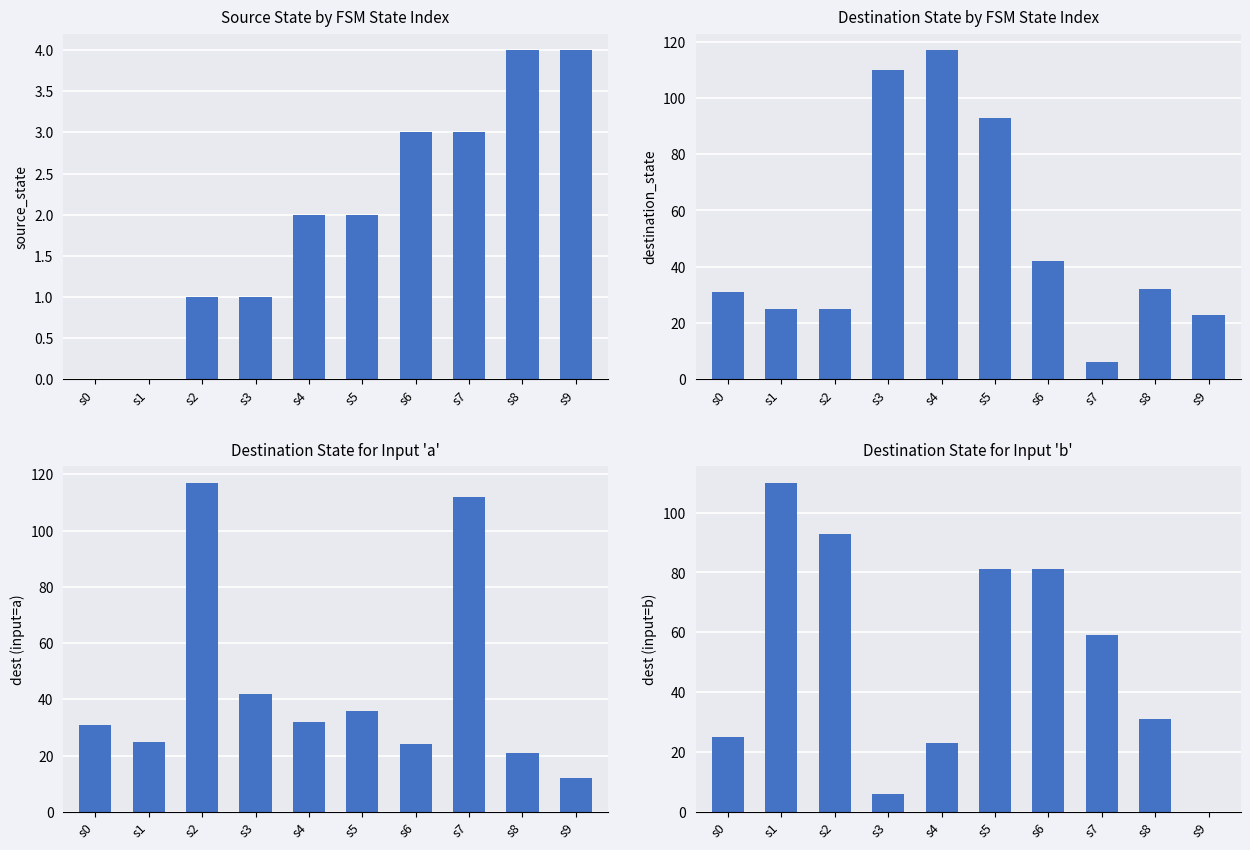

Reading left to right, list all the values displayed in this chart.

source_state: 0	0	1	1	2	2	3	3	4	4
destination_state: 31	25	25	110	117	93	42	6	32	23
input_a_destination: 31	25	117	42	32	36	24	112	21	12
input_b_destination: 25	110	93	6	23	81	81	59	31	0